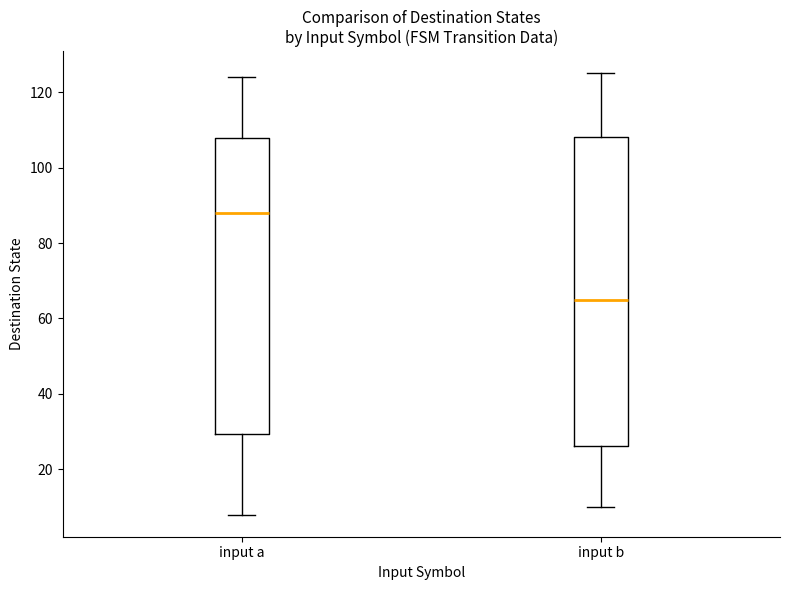

Reading left to right, read every box against the y-axis: the position of its median line, the range the box covers, and the ends of its whiskers. The values are not printed on the chart, so give them approximately, as read against the axis.

input a: median 88, box 30 to 108, whiskers 8 to 124
input b: median 66, box 26 to 108, whiskers 10 to 126